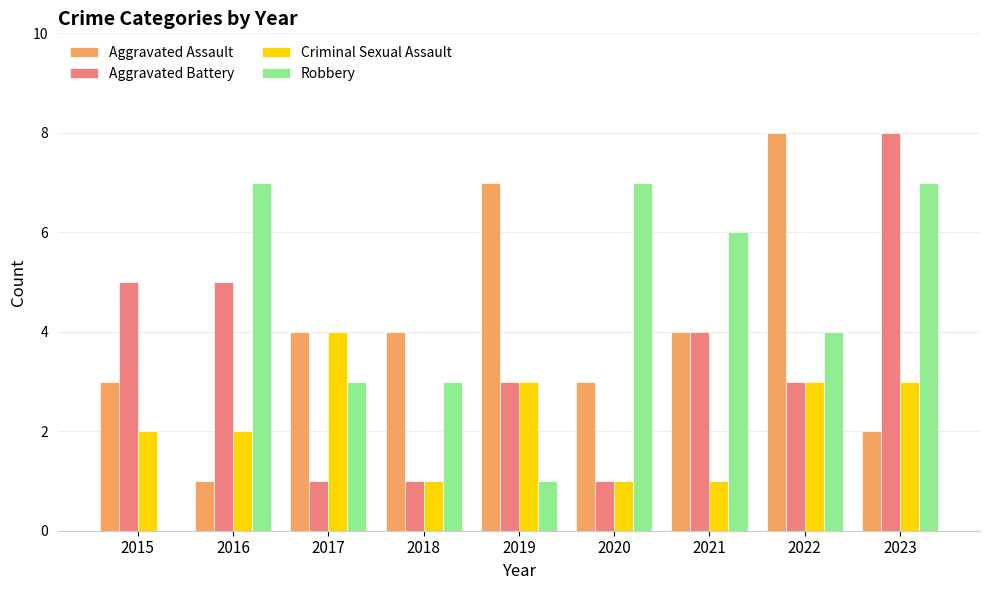

The value of Criminal Sexual Assault at 2016 is 3. True or false?

False